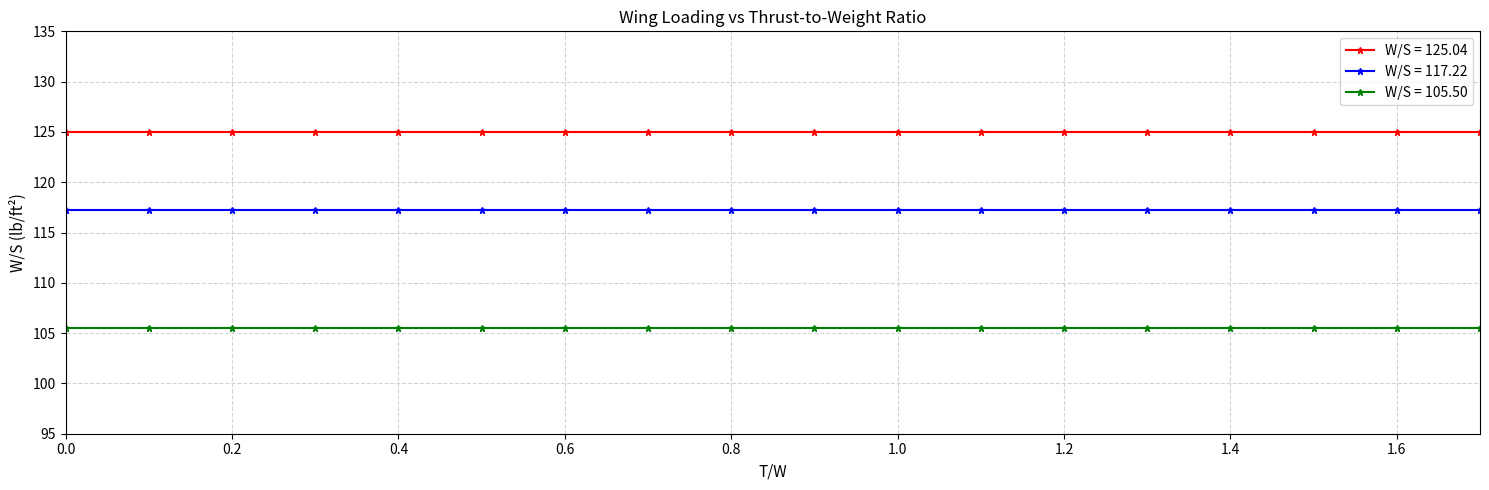

True or false: W/S = 105.50 and W/S = 117.22 cross at least once.

False